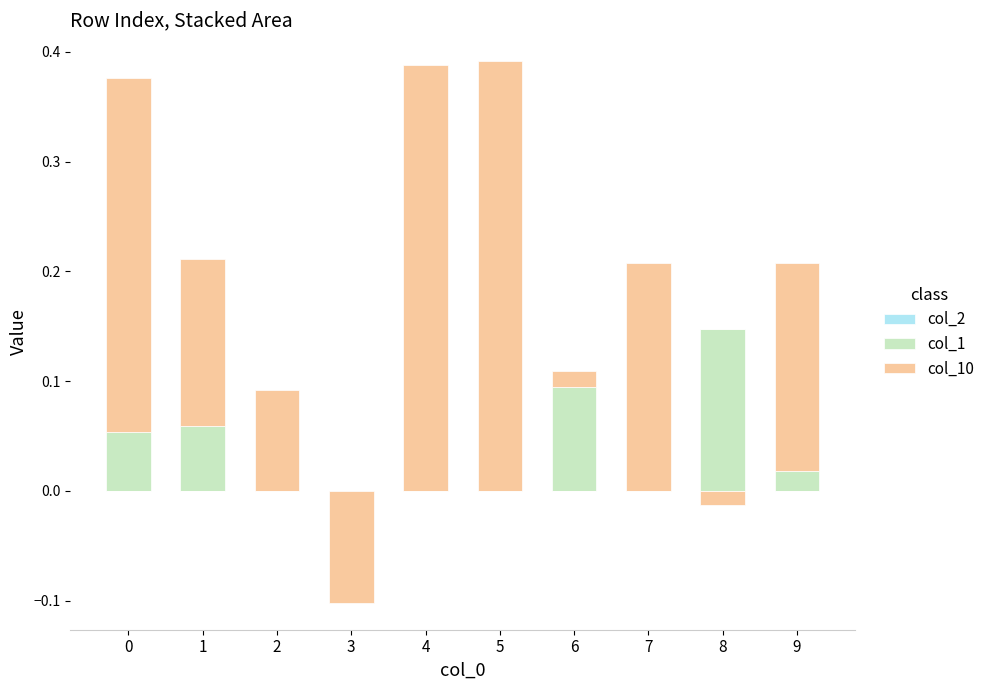

What is the value of the col_1 bar at the 7th from the left?

0.1